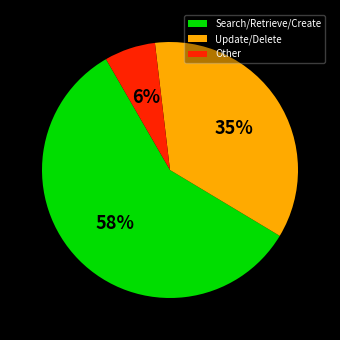

Which slice represents more than half of the pie?

Search/Retrieve/Create